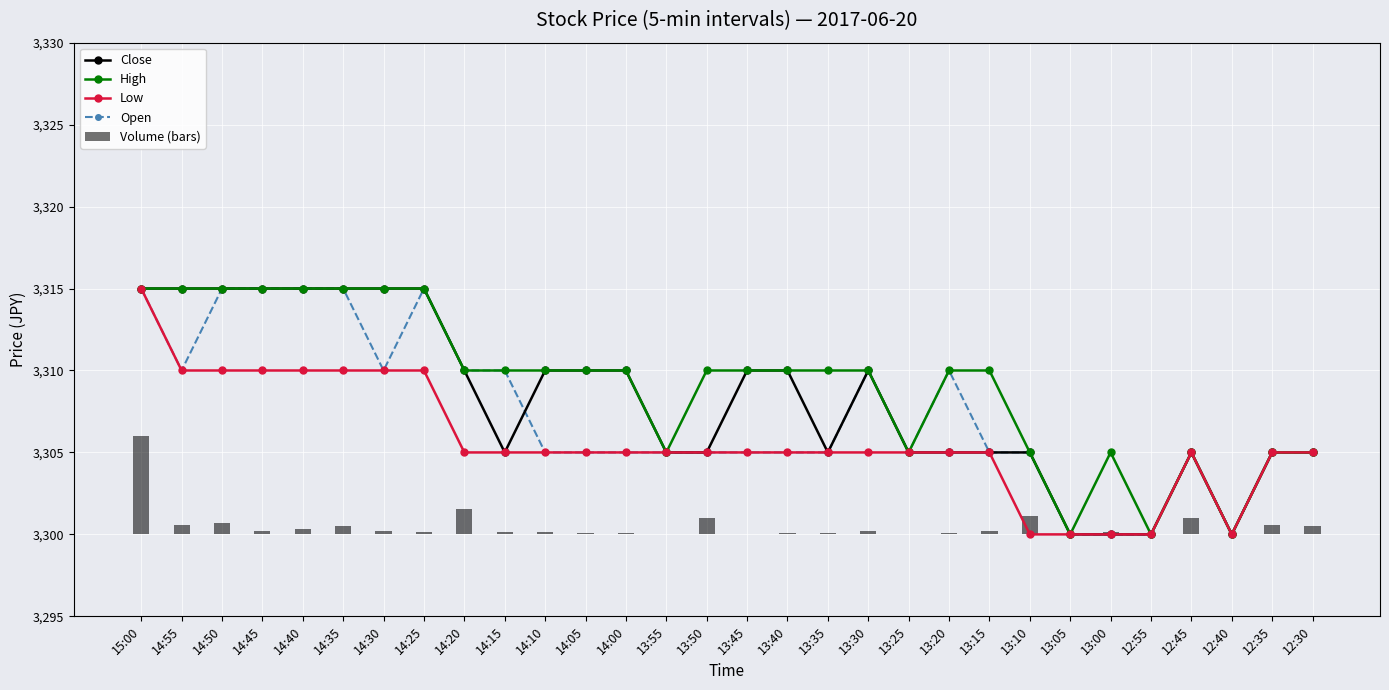

Where is Low nearest to the value 3307?

14:20